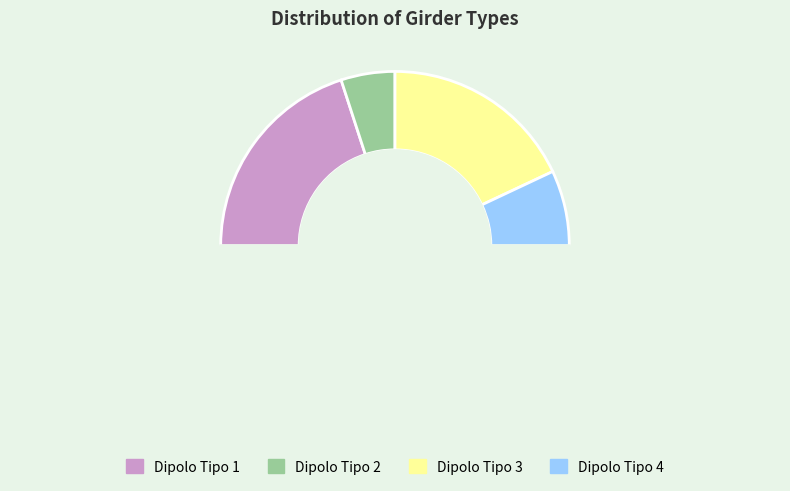

Which category has the smallest portion of the pie?

Dipolo Tipo 2